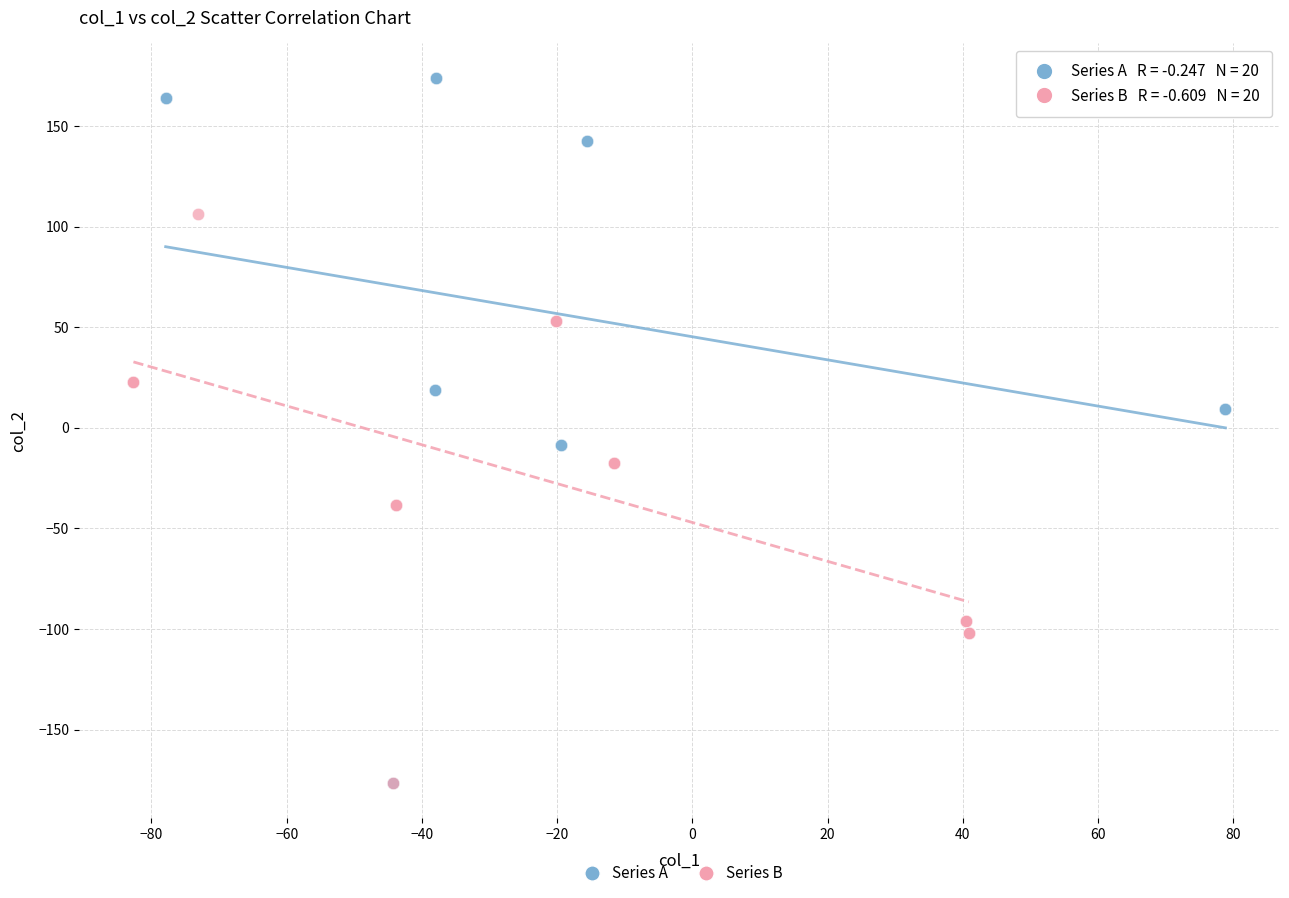

Which series contains the highest Y value?

Series A